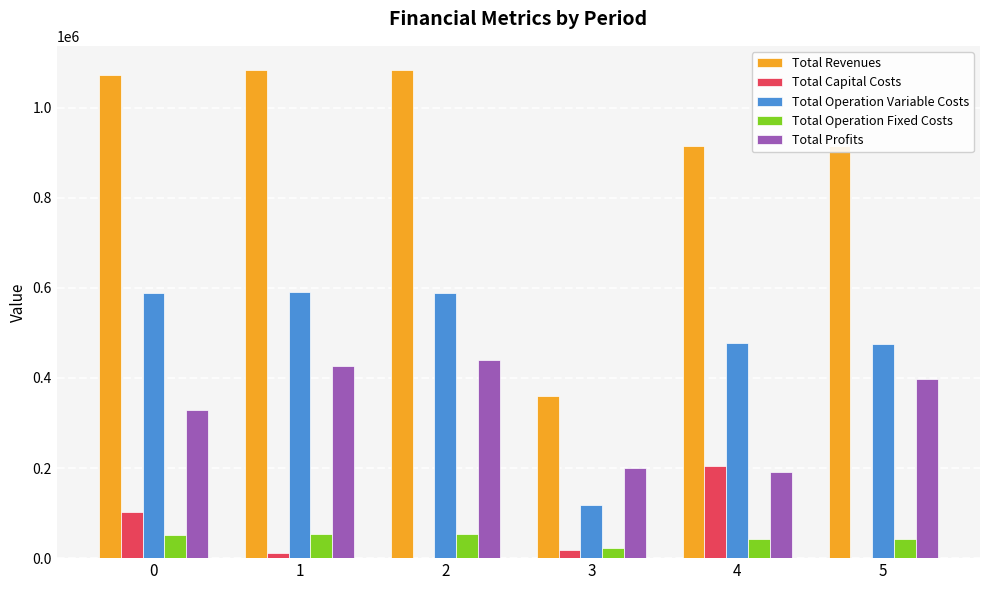

What is the sum of all Total Operation Fixed Costs values?

266538.0